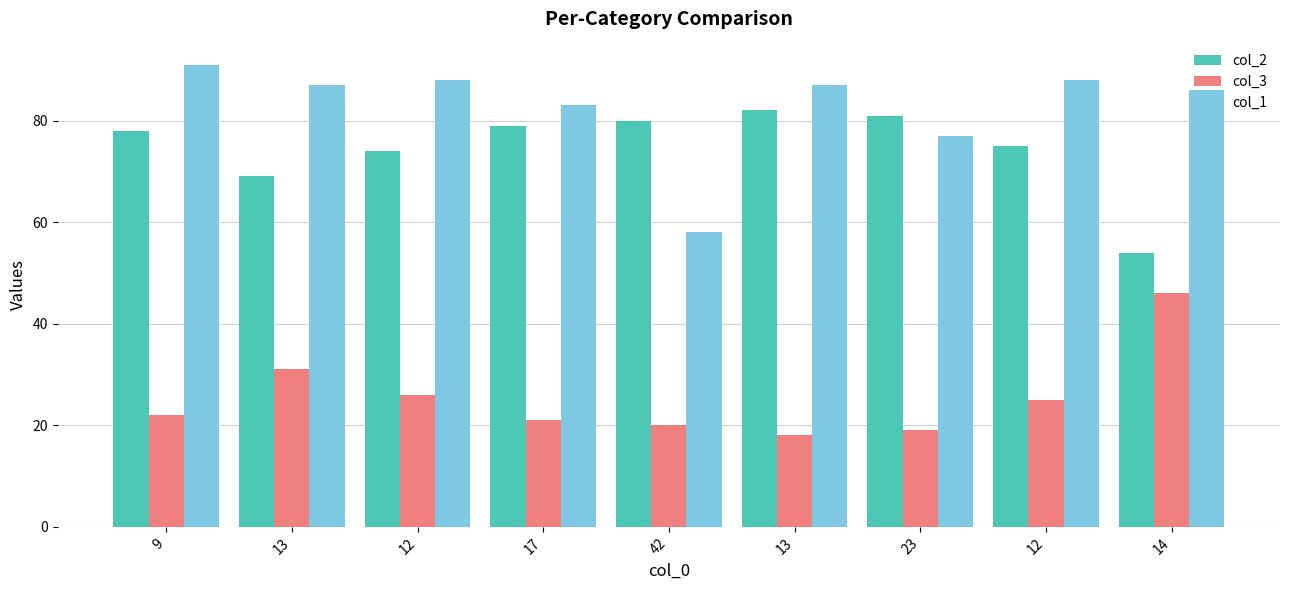

Rank the series by their maximum value, from lowest to highest.

col_3, col_2, col_1